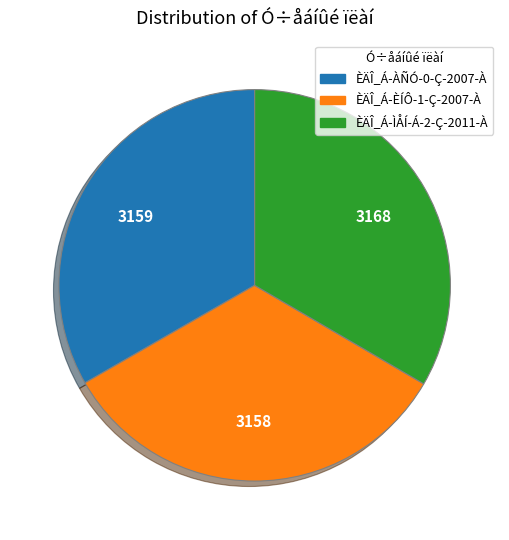

Does ÈÄÎ_Á-ÌÅÍ-Á-2-Ç-2011-À account for over 50% of the chart?

No